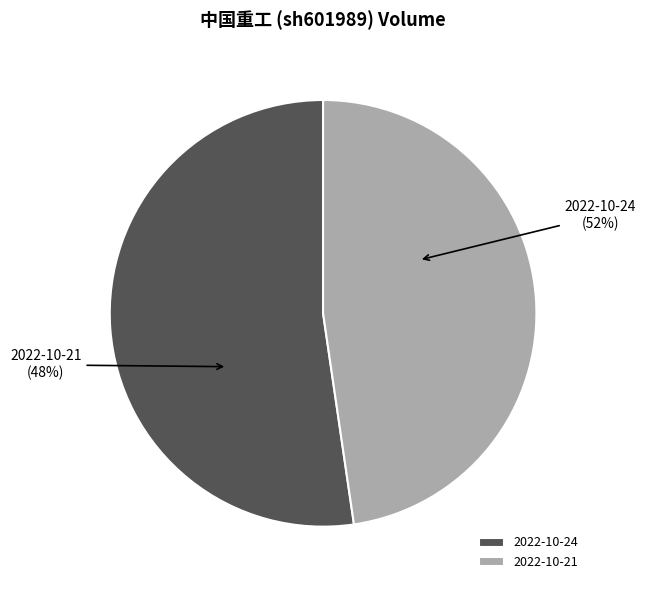

Does 2022-10-24 represent more than half of the total?

Yes